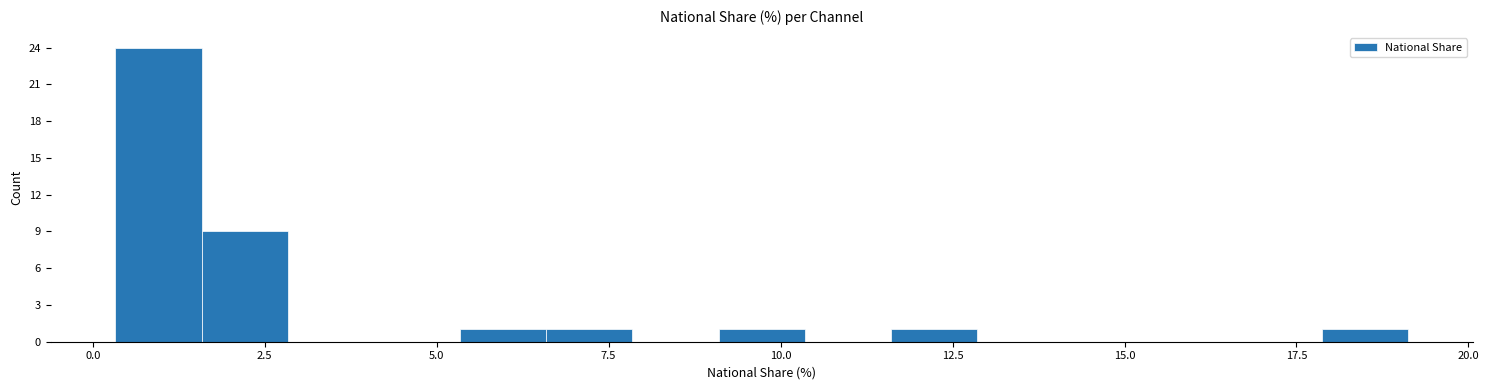

Around what value on the x-axis is the tallest bar? Give the approximate position of its centre, as read against the axis.

1.0